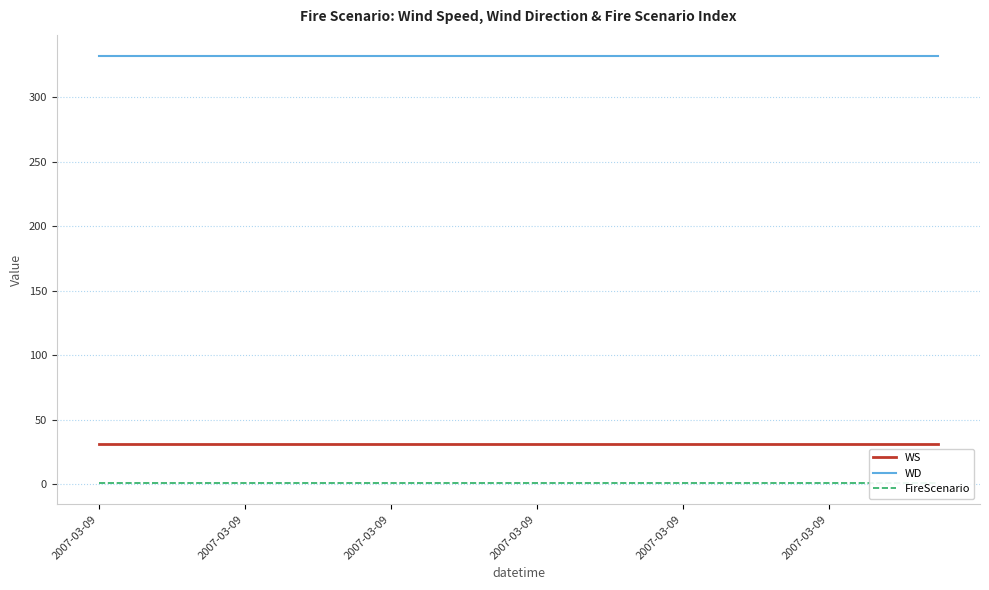

At 2007-03-09, list the series in order from smallest to largest.

FireScenario, WS, WD